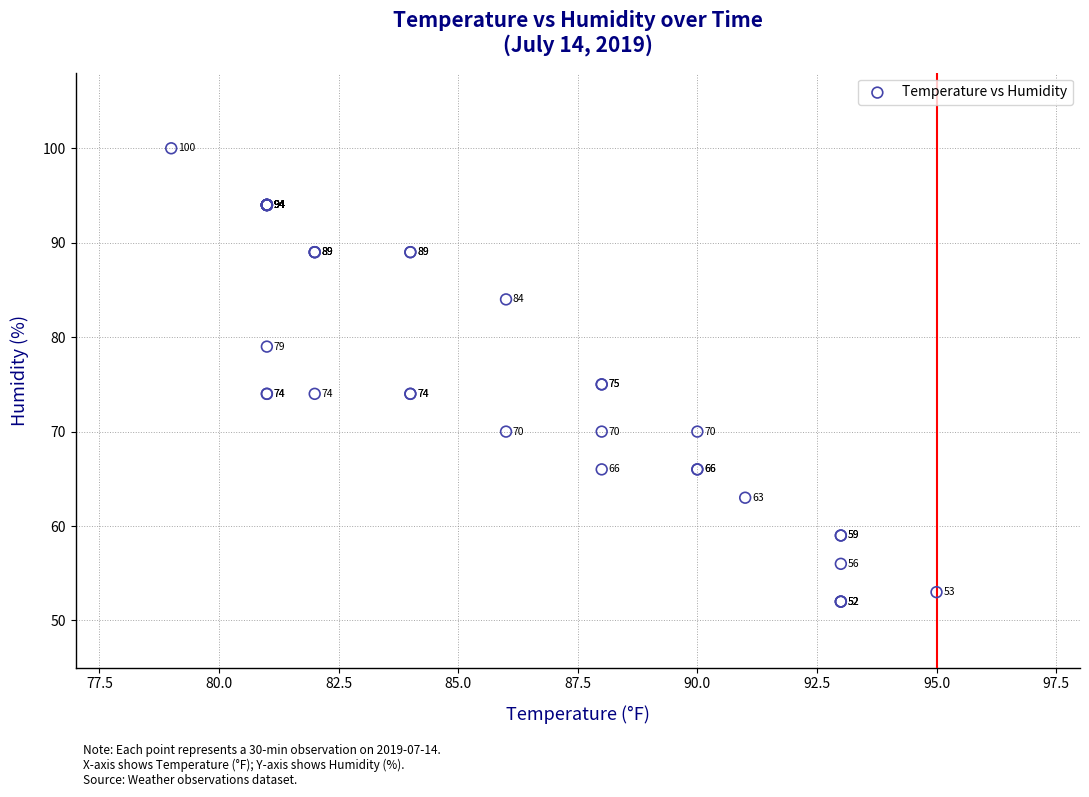

What Y value in the scatter plot is closest to 76?

75